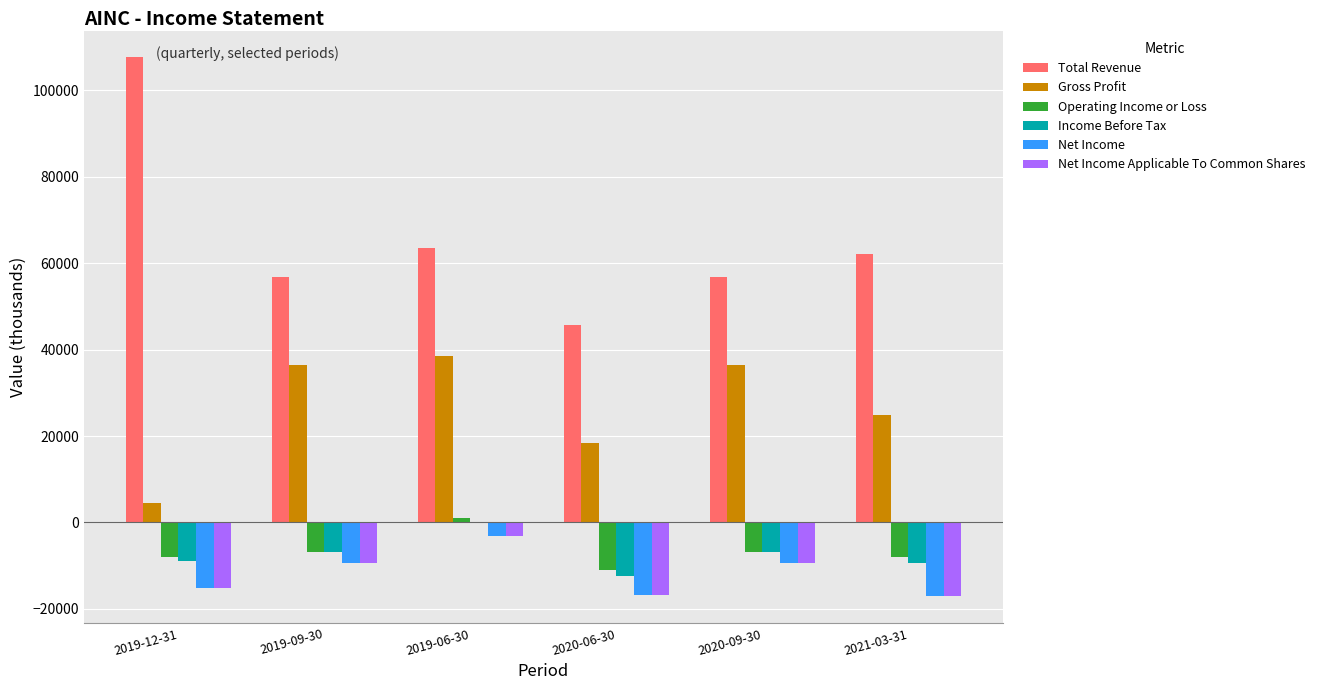

Which series changed the most between 2020-06-30 and 2020-09-30?

Gross Profit